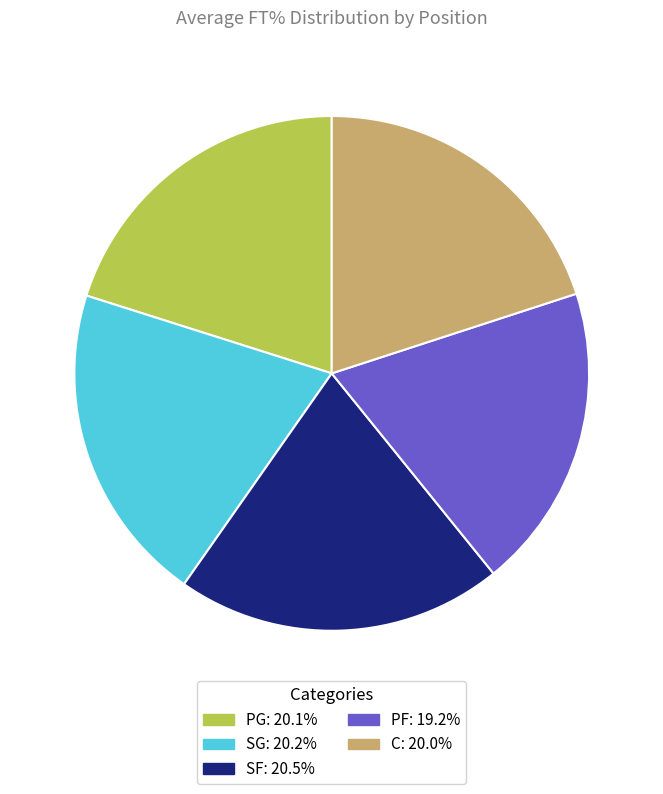

Is it true that C is 20% of the pie?

True